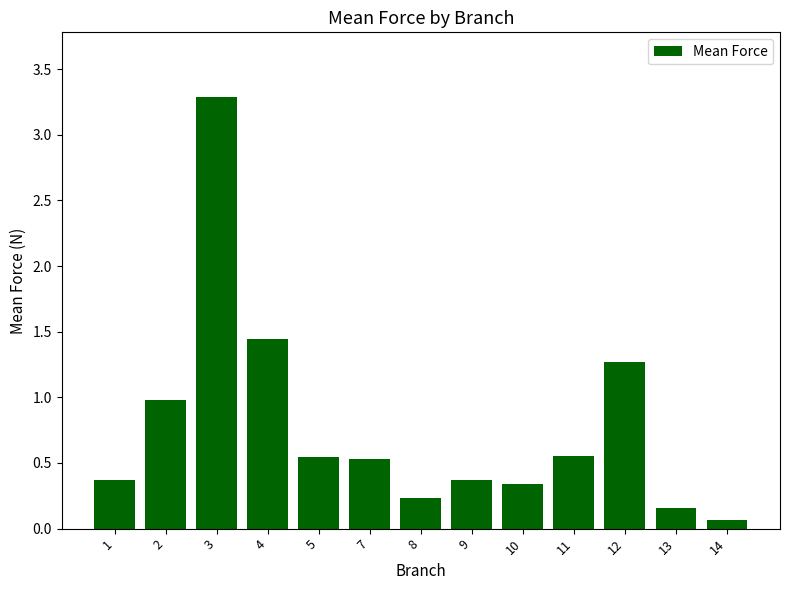

What is the approximate value at 2?

1.0